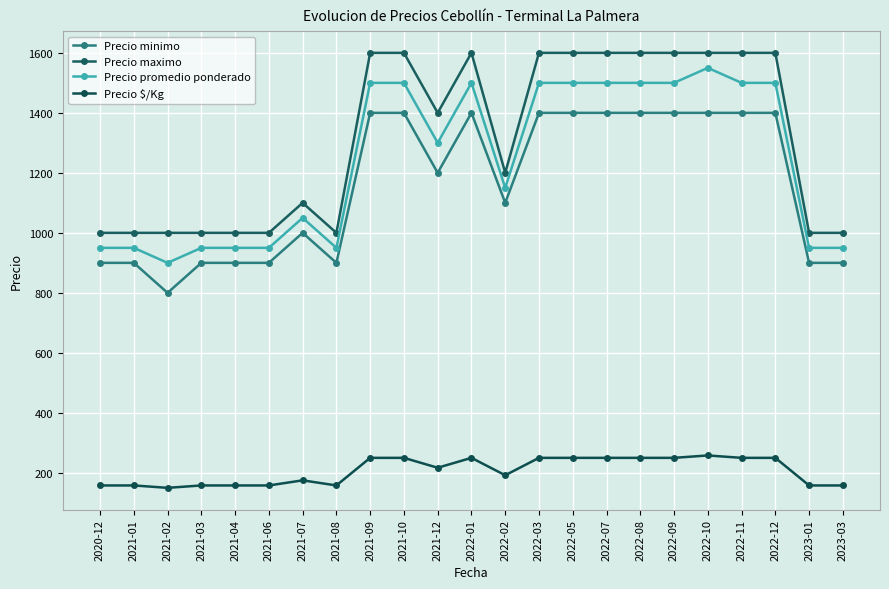

Reading left to right, what are all the values shown in this chart?

Precio minimo: 900	900	800	900	900	900	1000	900	1400	1400	1200	1400	1100	1400	1400	1400	1400	1400	1400	1400	1400	900	900
Precio maximo: 1000	1000	1000	1000	1000	1000	1100	1000	1600	1600	1400	1600	1200	1600	1600	1600	1600	1600	1600	1600	1600	1000	1000
Precio promedio ponderado: 950	950	900	950	950	950	1050	950	1500	1500	1300	1500	1150	1500	1500	1500	1500	1500	1550	1500	1500	950	950
Precio $/Kg: 158	158	150	158	158	158	175	158	250	250	217	250	192	250	250	250	250	250	258	250	250	158	158